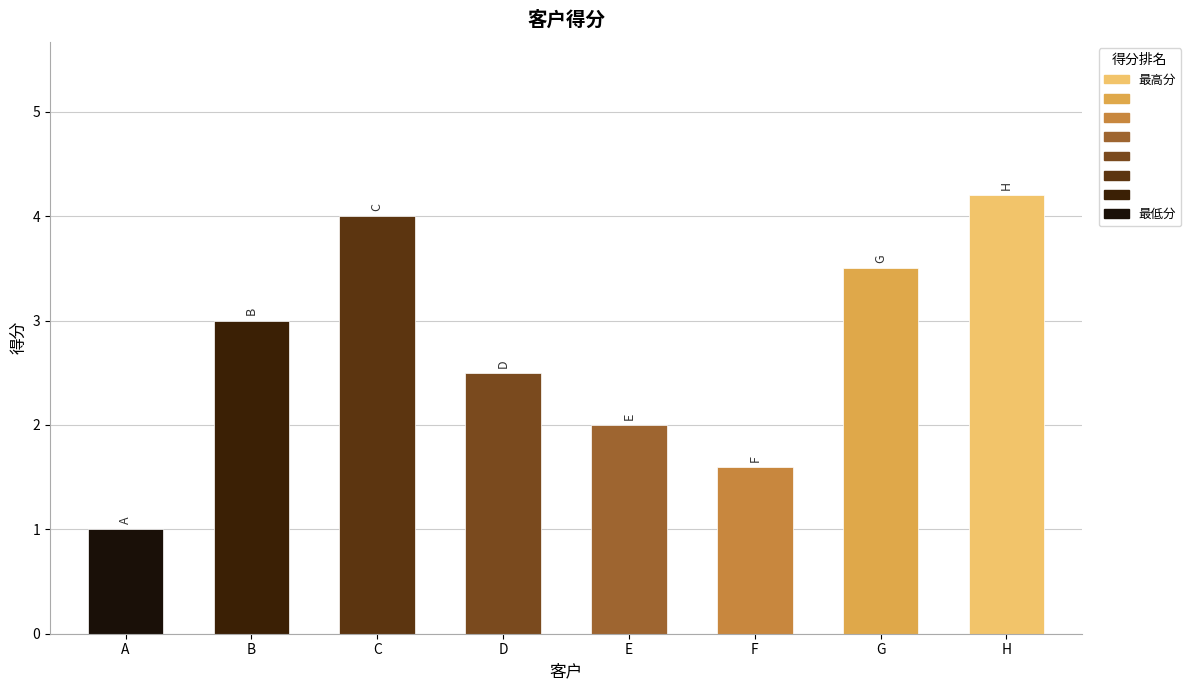

Reading left to right, what are all the values shown in this chart?

1.0	3.0	4.0	2.5	2.0	1.6	3.5	4.2